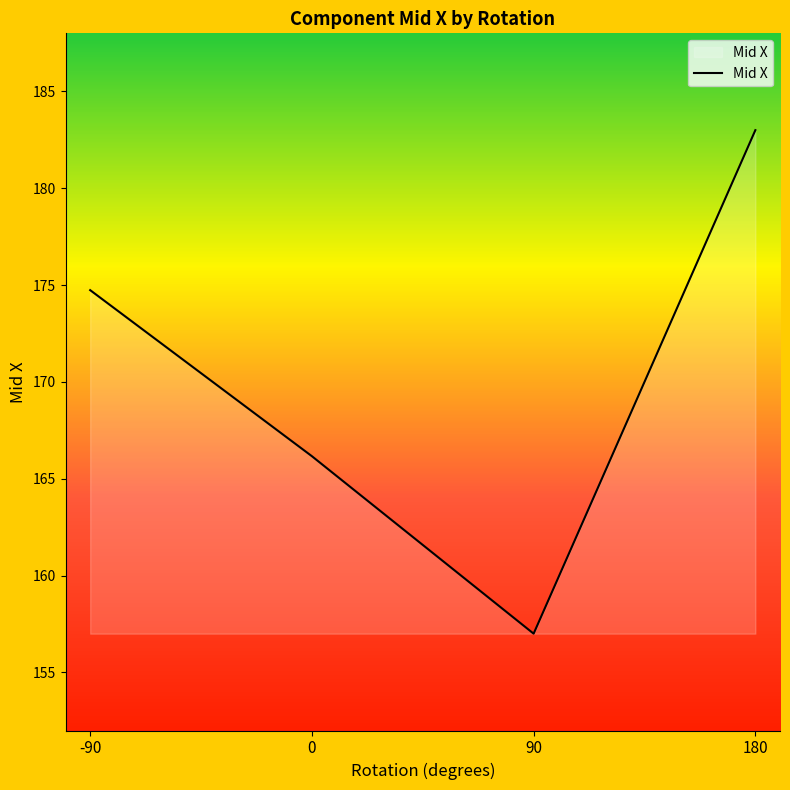

How many values exceed 174?

2